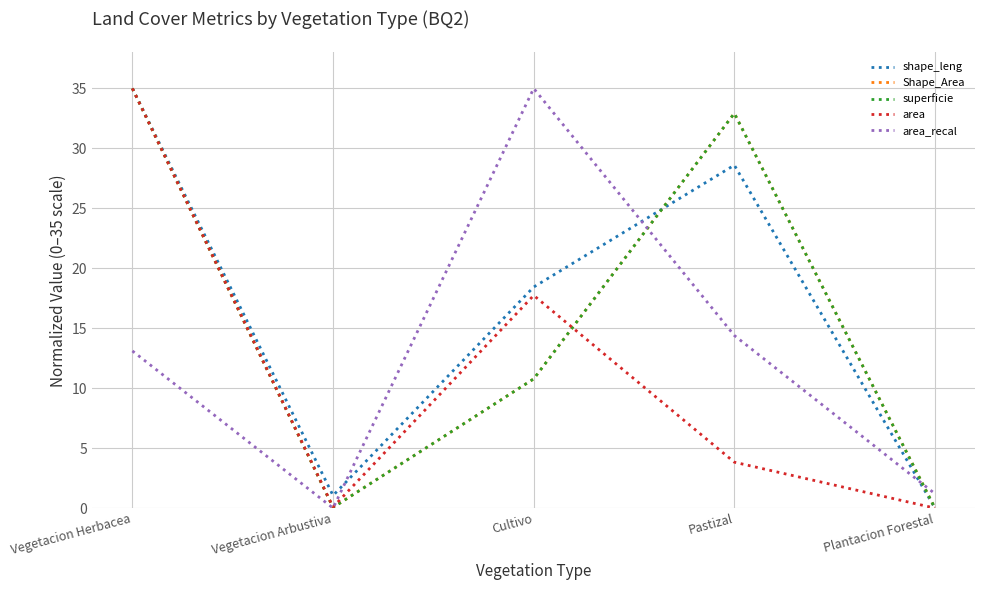

Which series has the largest total across all categories?

shape_leng